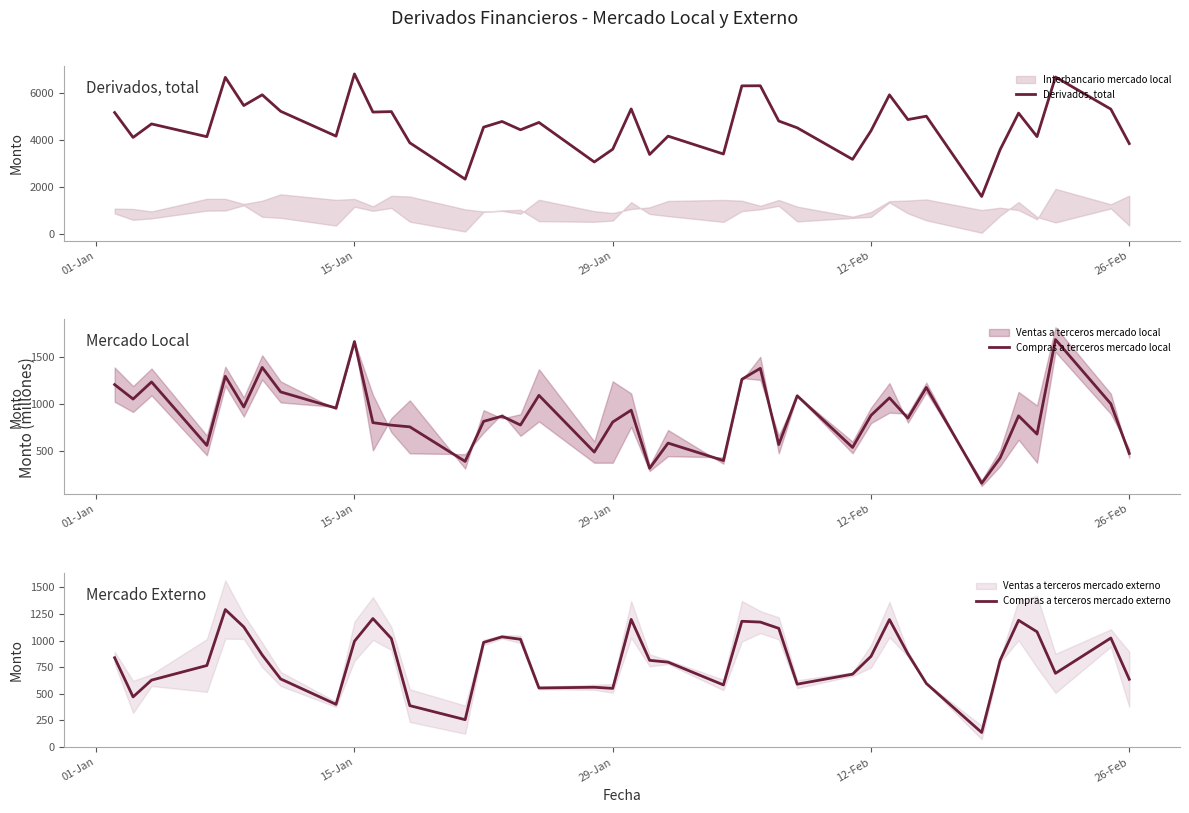

What is the highest value of the Derivados, total series?

6827